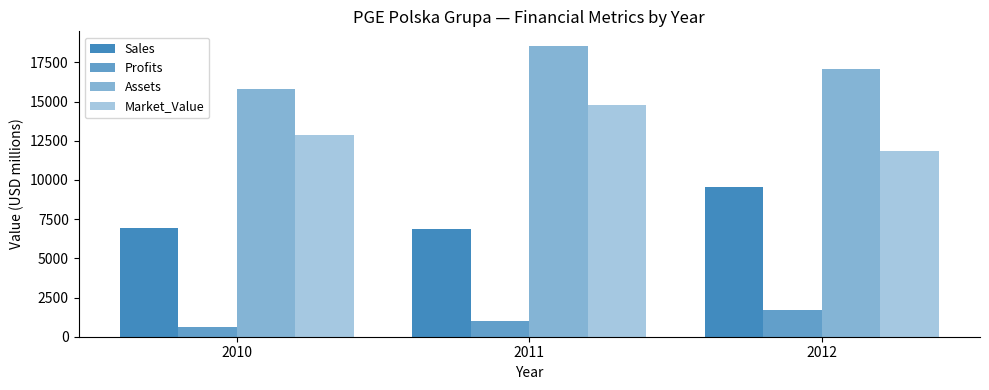

What is the highest value of the Sales series?

9532.0